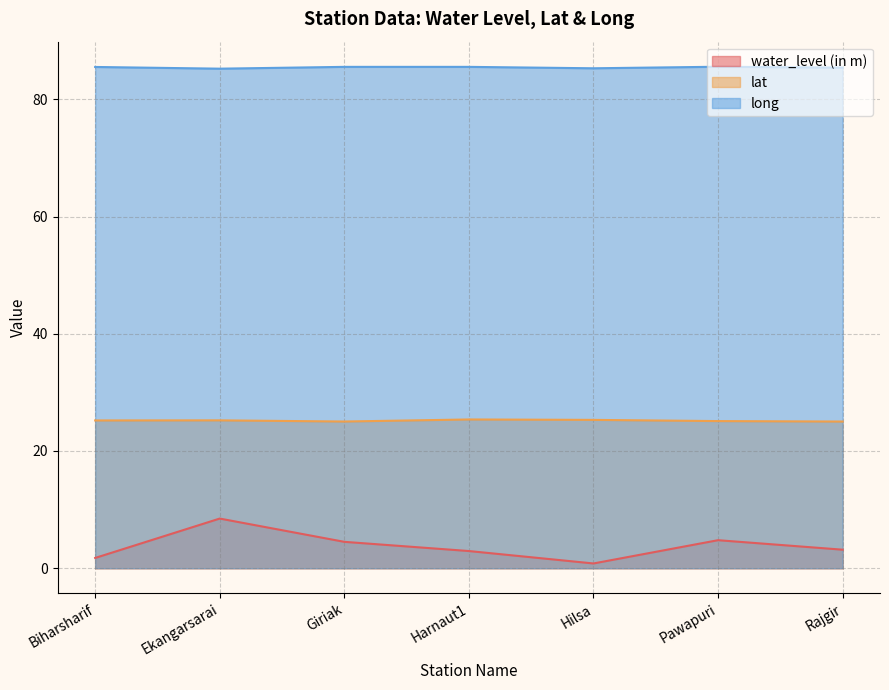

True or false: water_level (in m) and long cross at least once.

False